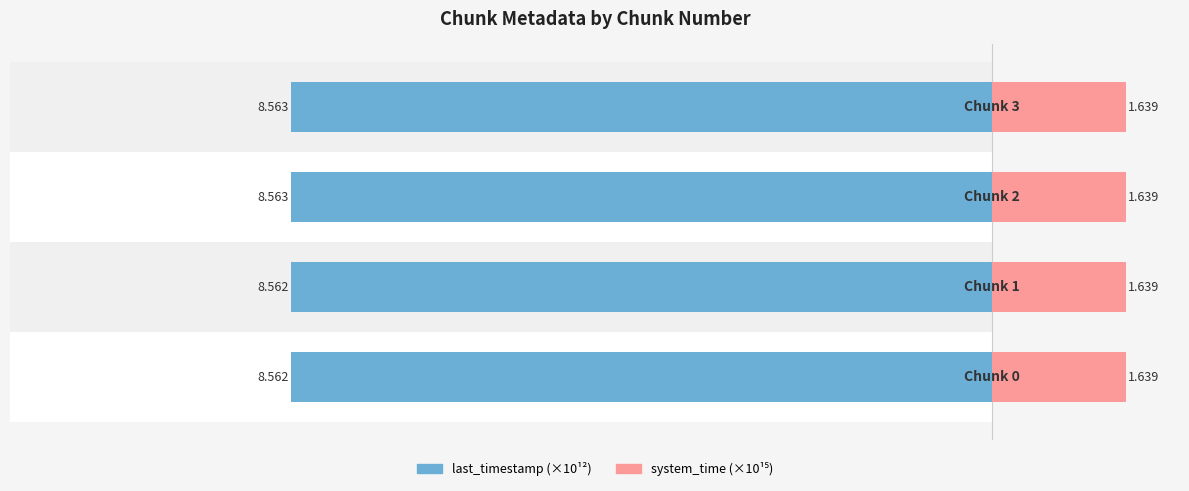

What is the lowest value of the last_timestamp (×10¹²) series?

8.6